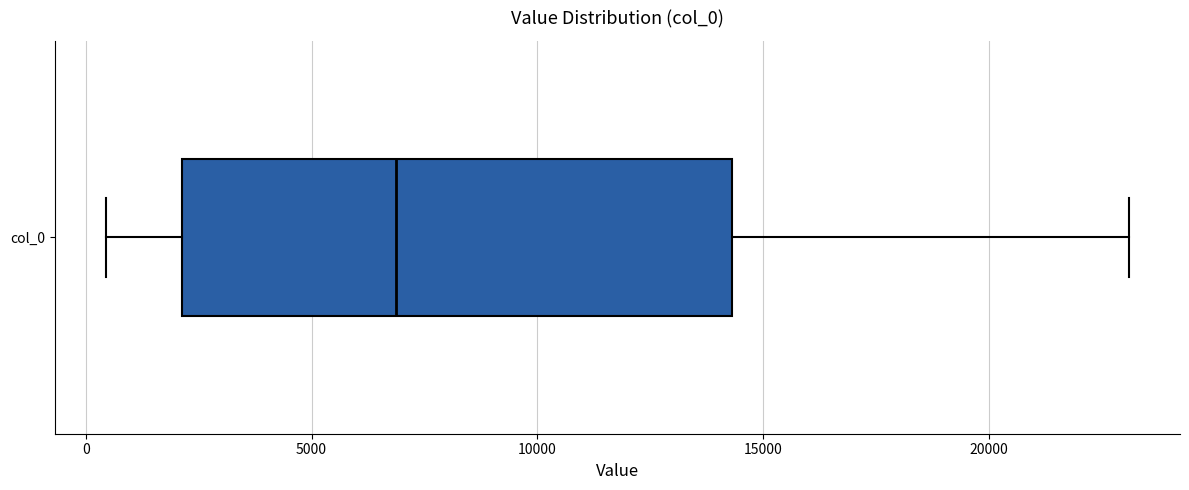

Where is the left edge of the box for col_0 on the x-axis? The values are not printed on the chart, so give them approximately, as read against the axis.

2000